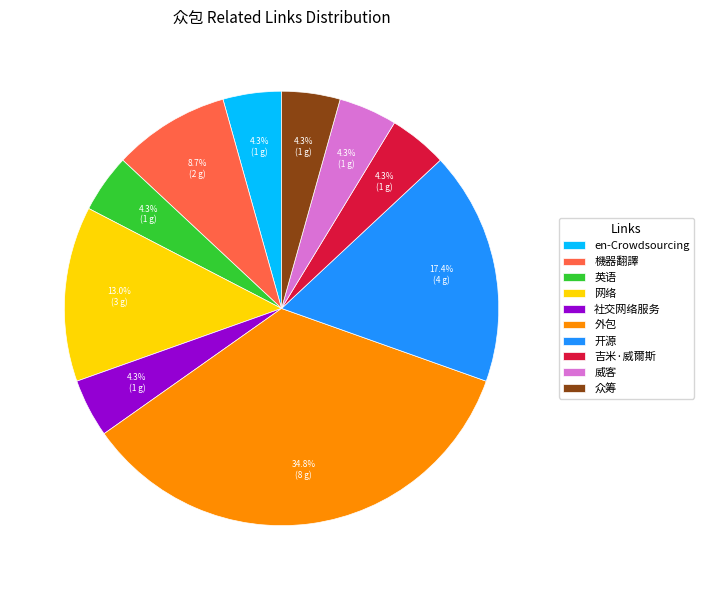

Is the sum of en-Crowdsourcing and 英语 greater than half?

No